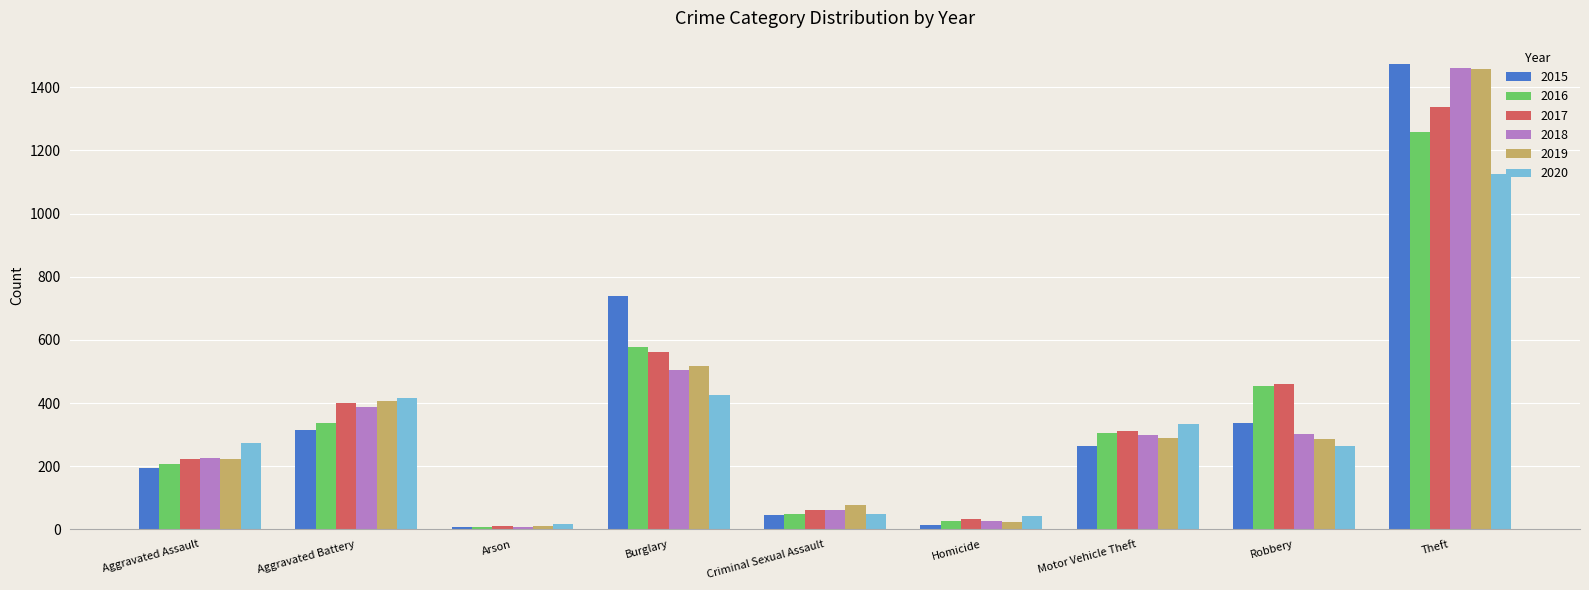

At which label is 2016 closest to 633?

Burglary